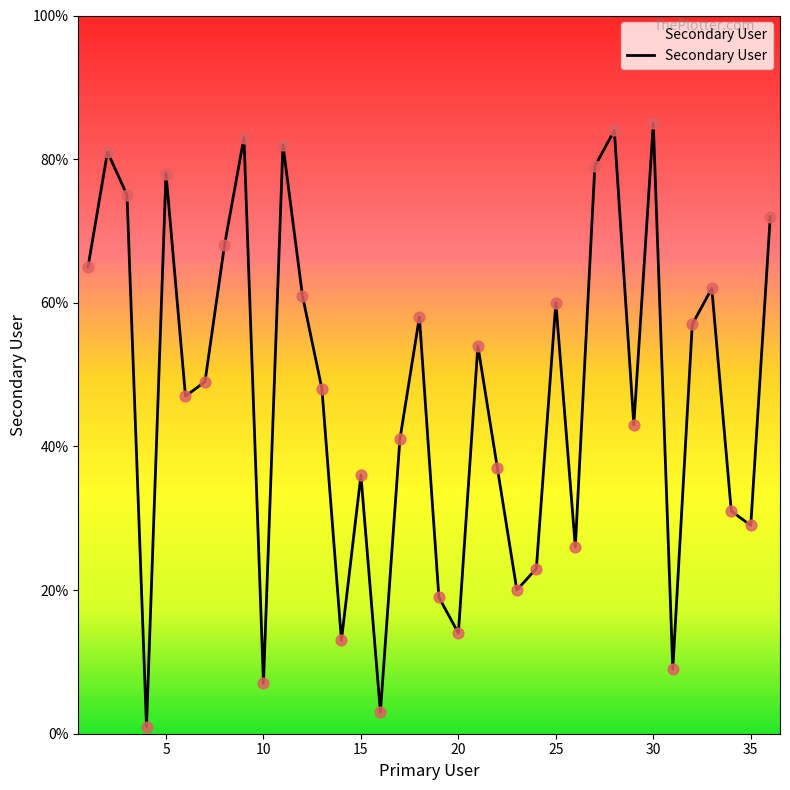

What is the maximum value shown in the chart?

85